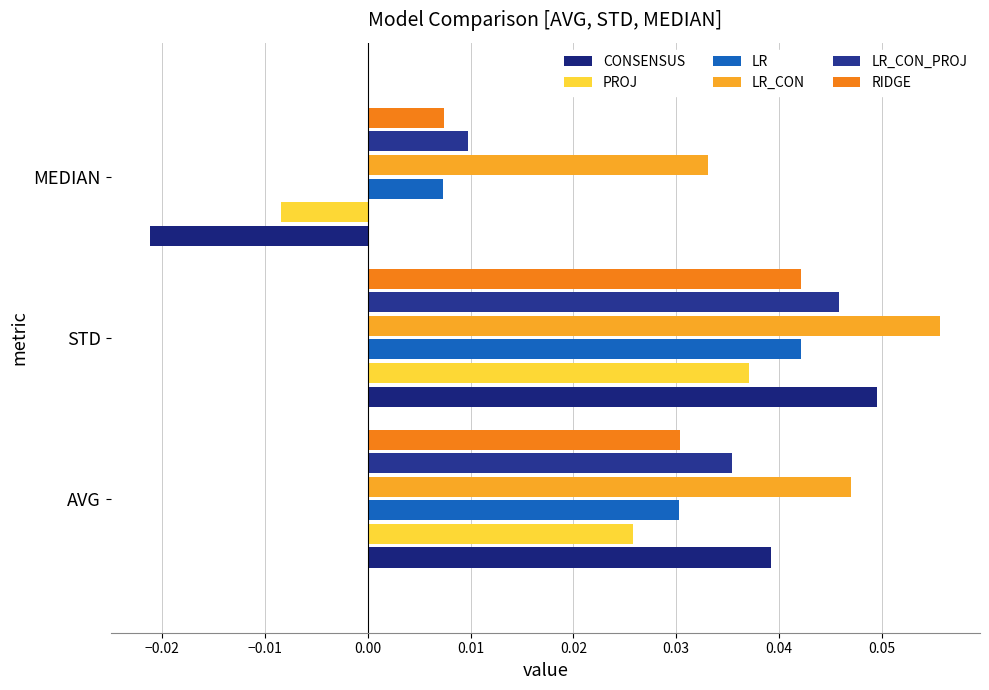

At which category does the chart reach its minimum across all series?

MEDIAN